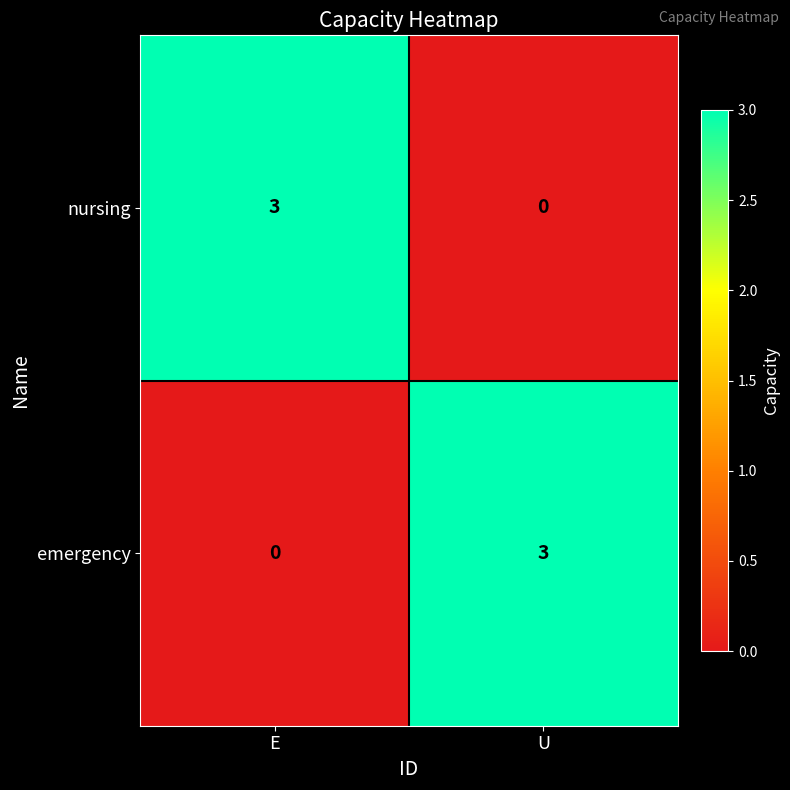

List the labels in order of nursing value, largest first.

E, U